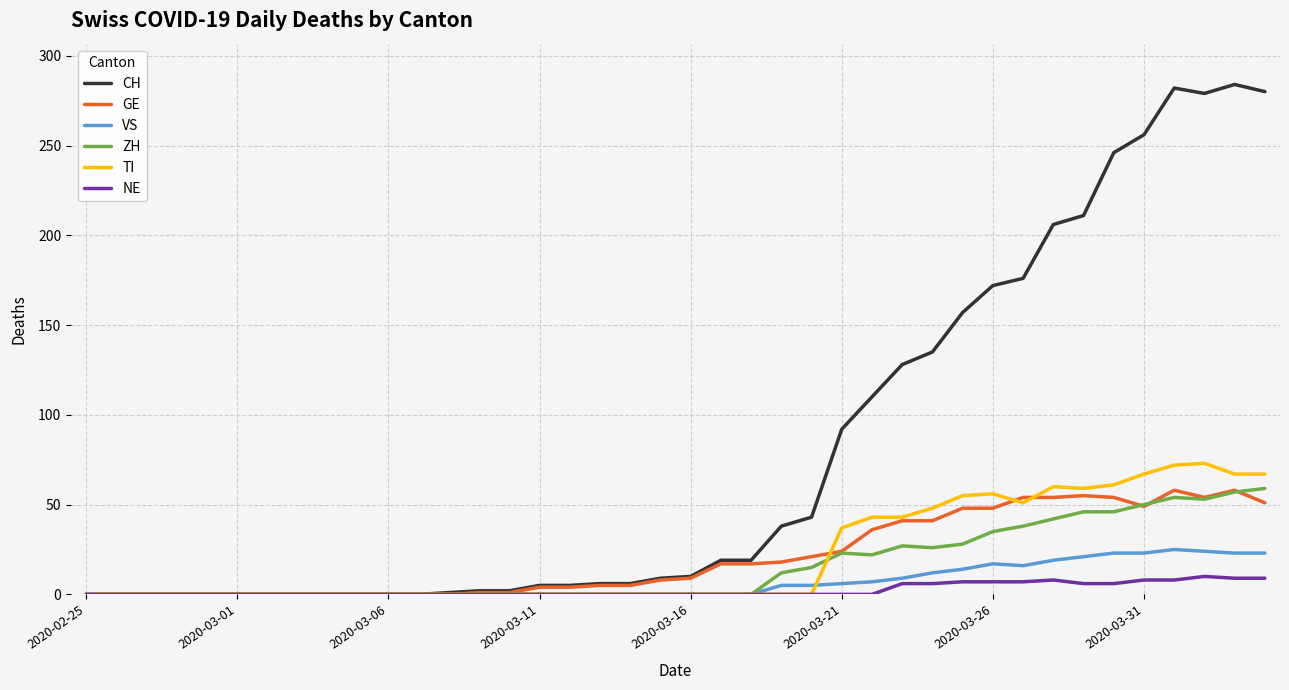

What is the maximum value for ZH?

59